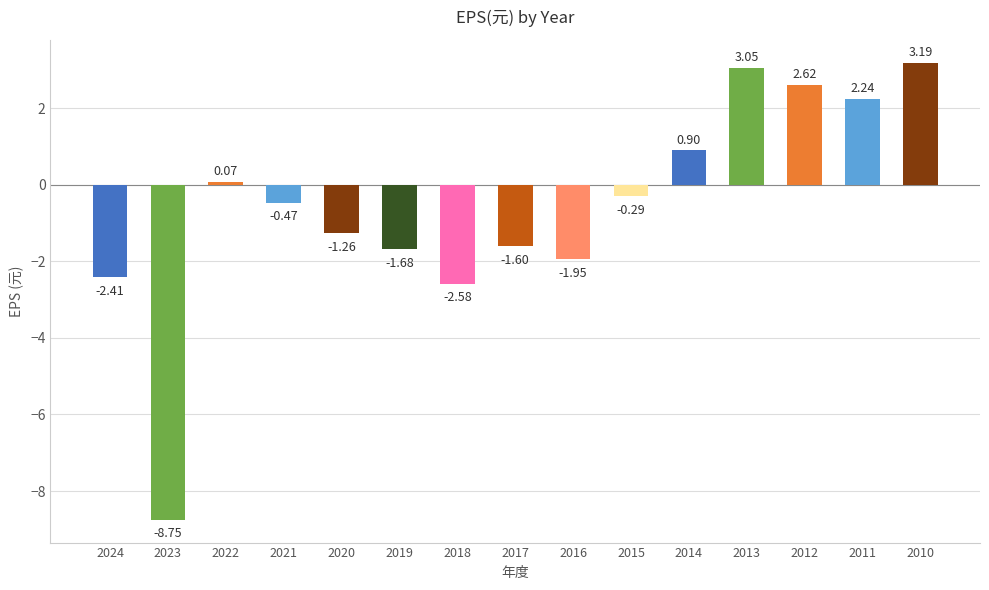

Which has a higher value, 2015 or 2018?

2015